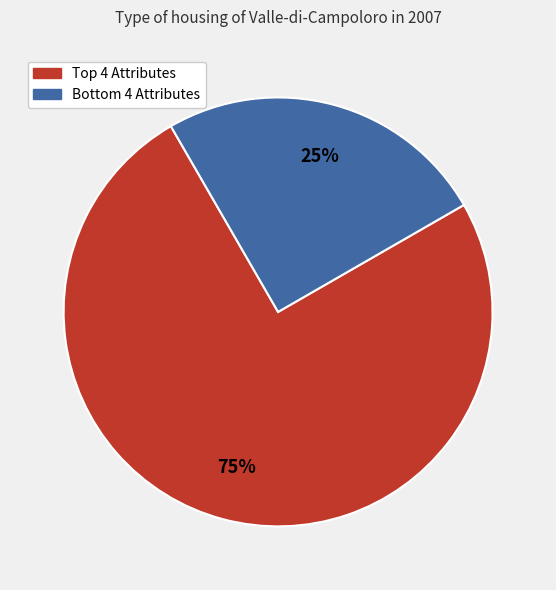

Rank the categories by value from highest to lowest.

Top 4 Attributes, Bottom 4 Attributes